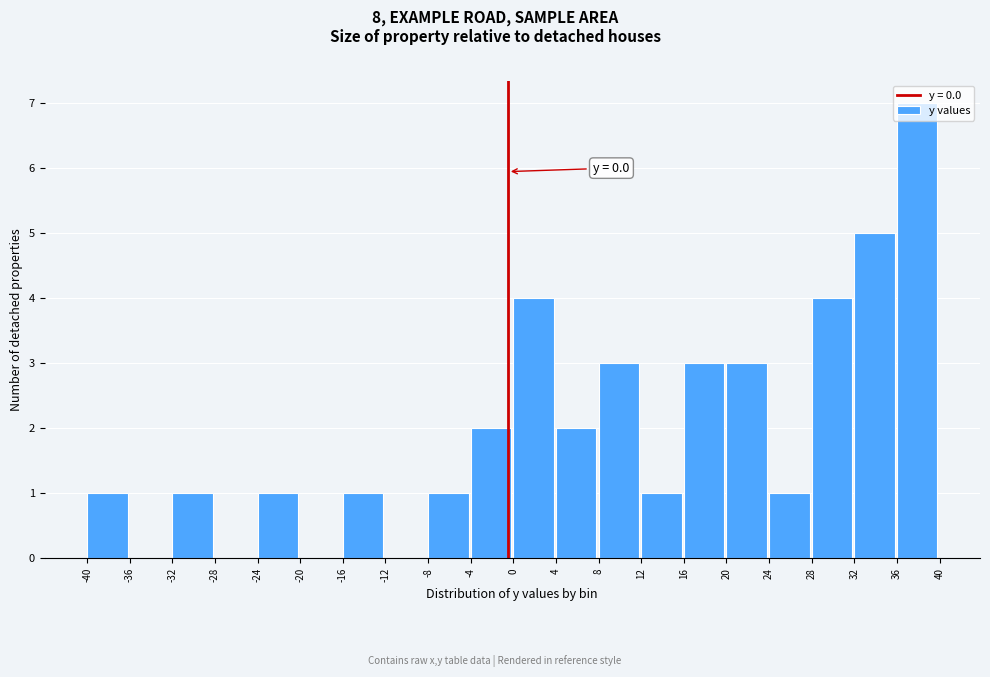

Over which range of the x-axis is the bar tallest?

36 to 40